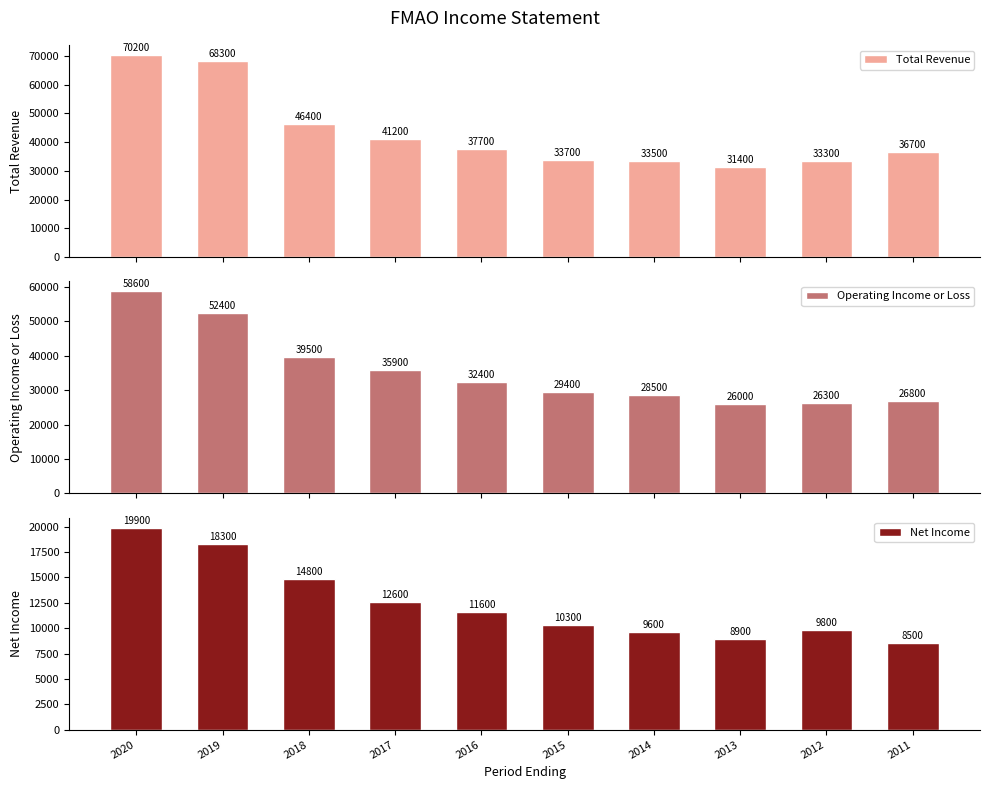

At which label does Total Revenue first exceed 37700?

2020